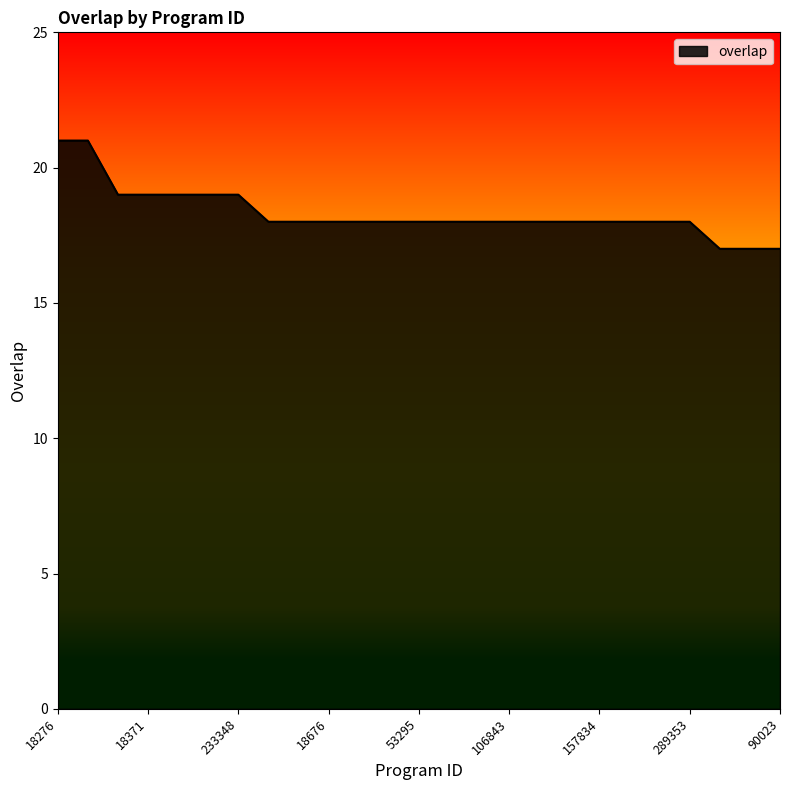

What is the minimum value shown in the chart?

17